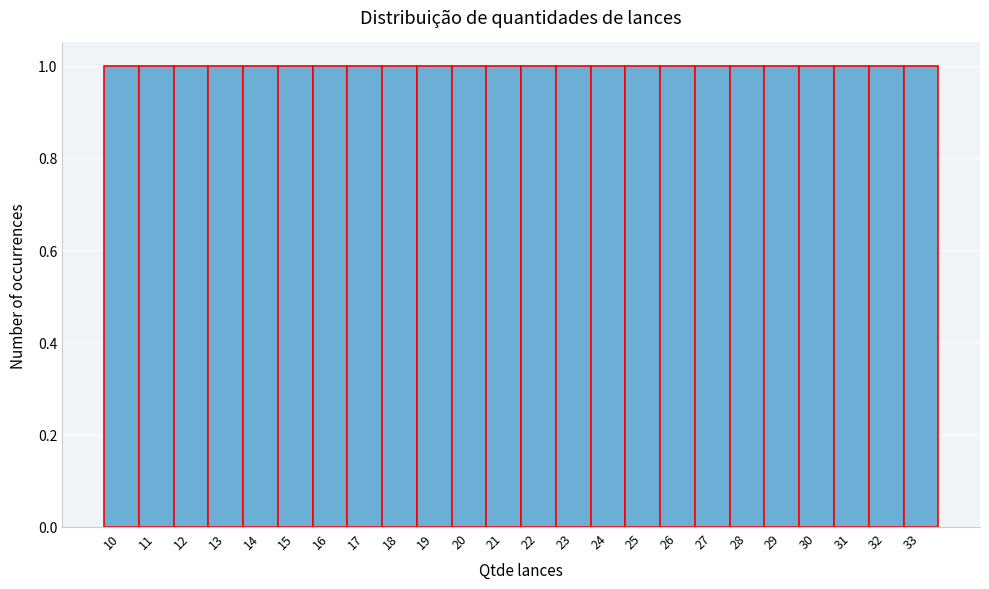

Reading left to right, list every bar in this chart as the range it spans on the x-axis followed by its height. The values are not printed on the chart, so give them approximately, as read against the axis.

9.5 to 10.5: 1
10.5 to 11.5: 1
11.5 to 12.5: 1
12.5 to 13.5: 1
13.5 to 14.5: 1
14.5 to 15.5: 1
15.5 to 16.5: 1
16.5 to 17.5: 1
17.5 to 18.5: 1
18.5 to 19.5: 1
19.5 to 20.5: 1
20.5 to 21.5: 1
21.5 to 22.5: 1
22.5 to 23.5: 1
23.5 to 24.5: 1
24.5 to 25.5: 1
25.5 to 26.5: 1
26.5 to 27.5: 1
27.5 to 28.5: 1
28.5 to 29.5: 1
29.5 to 30.5: 1
30.5 to 31.5: 1
31.5 to 32.5: 1
32.5 to 33.5: 1